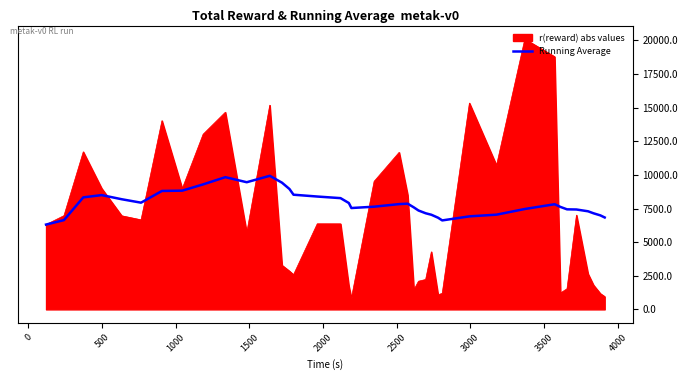

How many lines are shown in the chart?

2